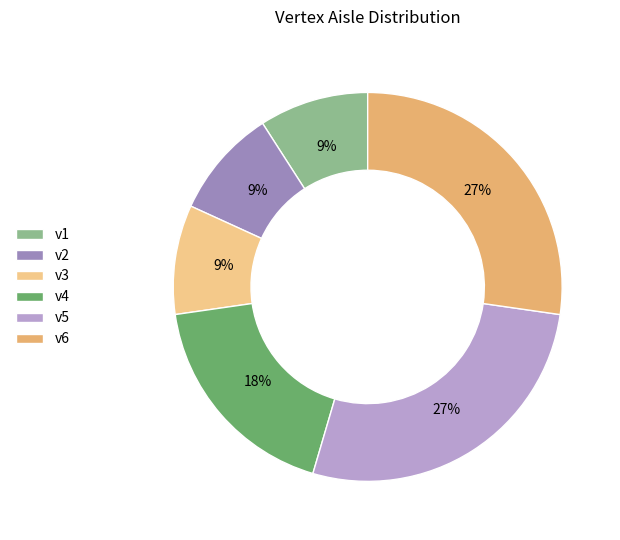

Does v5 account for over 50% of the chart?

No